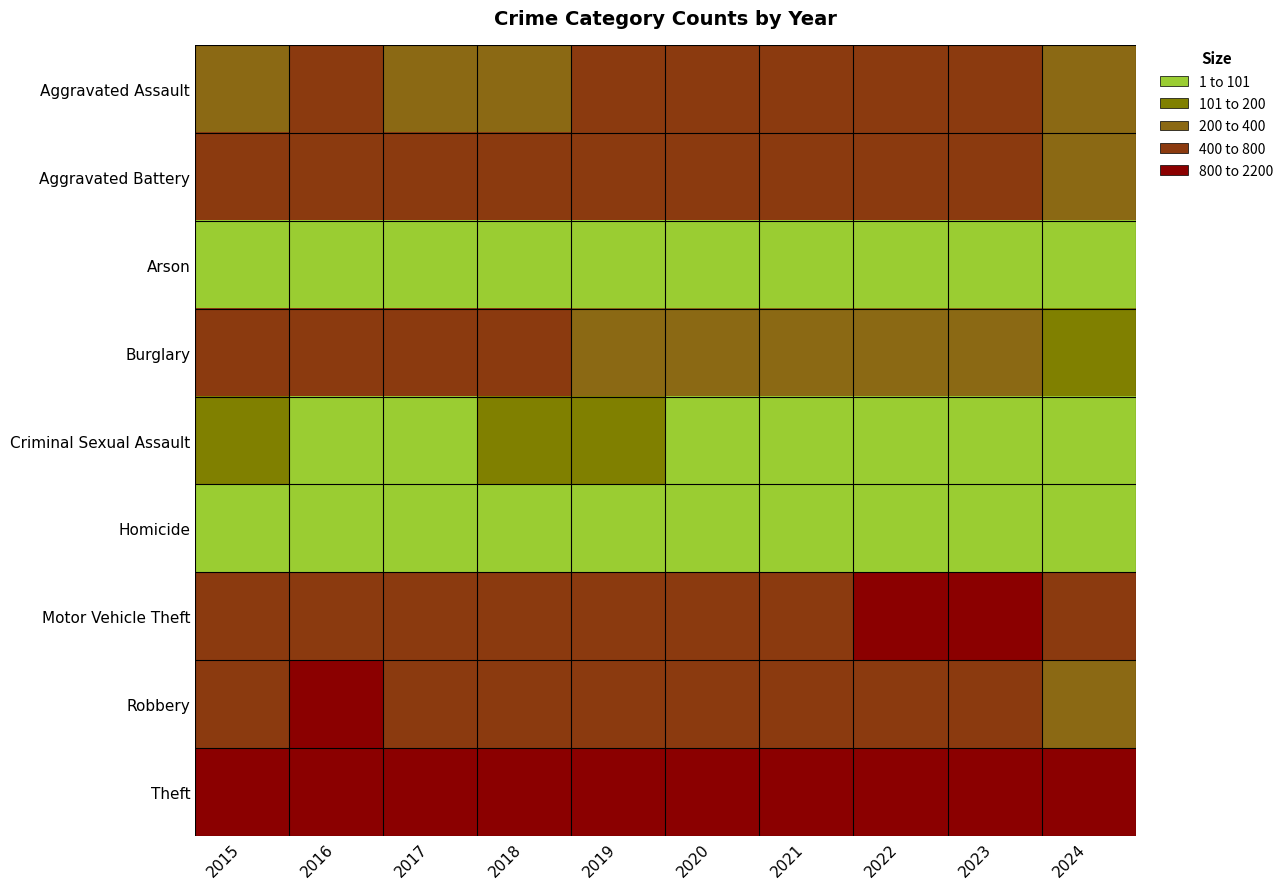

Reading left to right, transcribe all the data shown in this chart.

Aggravated Assault: 2015=323	2016=402	2017=396	2018=392	2019=452	2020=466	2021=452	2022=458	2023=488	2024=312
Aggravated Battery: 2015=515	2016=691	2017=623	2018=600	2019=608	2020=686	2021=587	2022=446	2023=530	2024=334
Arson: 2015=35	2016=40	2017=23	2018=37	2019=32	2020=55	2021=43	2022=31	2023=39	2024=10
Burglary: 2015=421	2016=451	2017=453	2018=443	2019=383	2020=357	2021=280	2022=253	2023=224	2024=143
Criminal Sexual Assault: 2015=105	2016=87	2017=91	2018=123	2019=102	2020=89	2021=81	2022=93	2023=97	2024=64
Homicide: 2015=50	2016=87	2017=82	2018=56	2019=53	2020=81	2021=69	2022=49	2023=48	2024=30
Motor Vehicle Theft: 2015=614	2016=756	2017=680	2018=631	2019=611	2020=673	2021=560	2022=1272	2023=1245	2024=594
Robbery: 2015=726	2016=819	2017=780	2018=741	2019=577	2020=637	2021=506	2022=495	2023=690	2024=374
Theft: 2015=1981	2016=2148	2017=1968	2018=2140	2019=2190	2020=1512	2021=1392	2022=1664	2023=1720	2024=1082